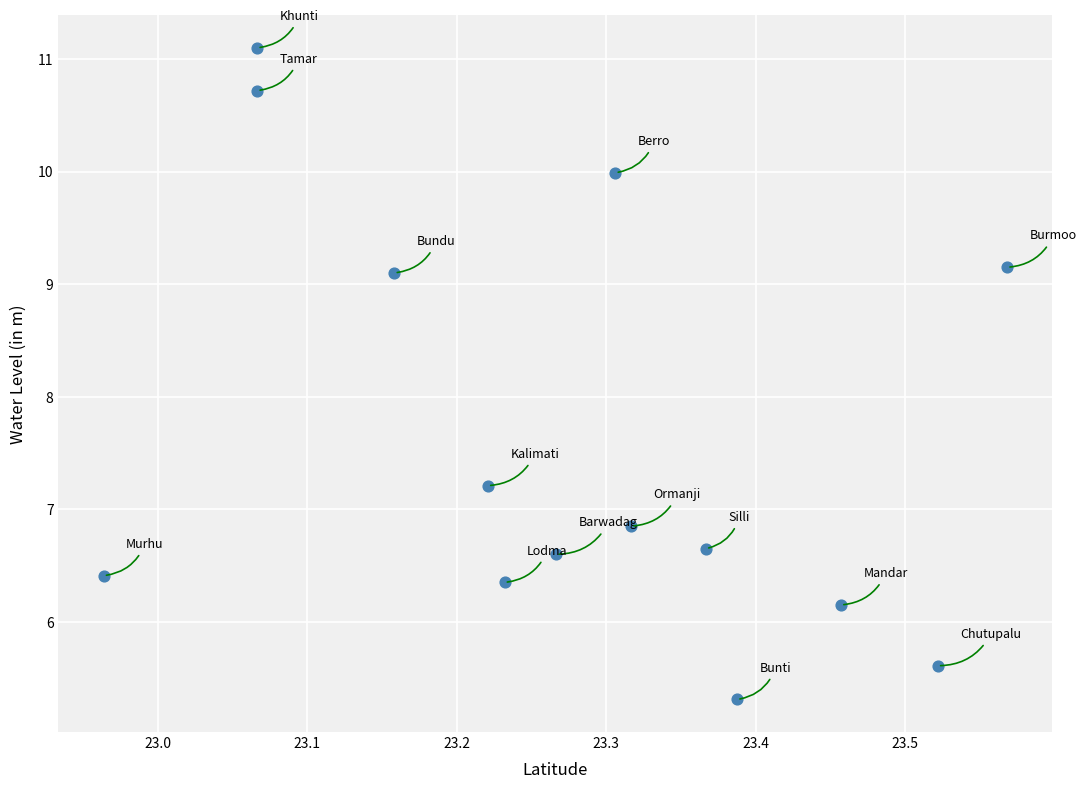

What is the range of X values (max minus min)?

0.6